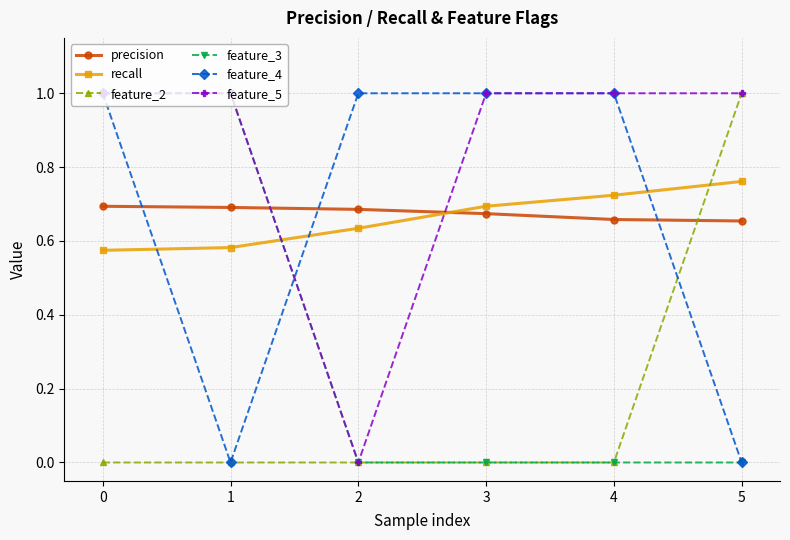

True or false: recall and precision cross at least once.

True